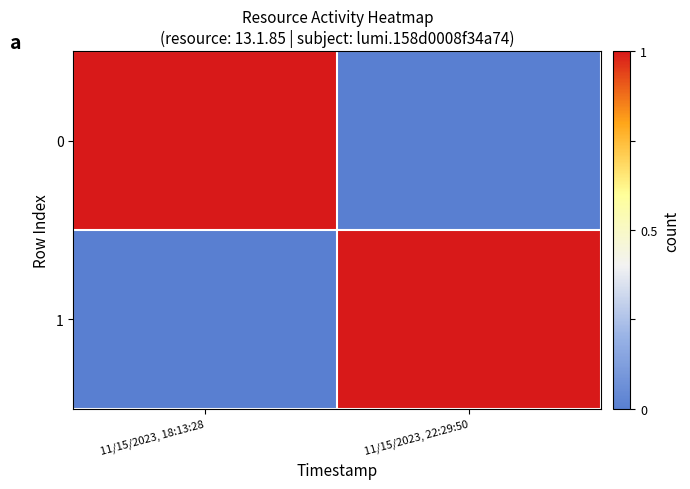

At which category is the sum across all series the highest?

11/15/2023, 18:13:28